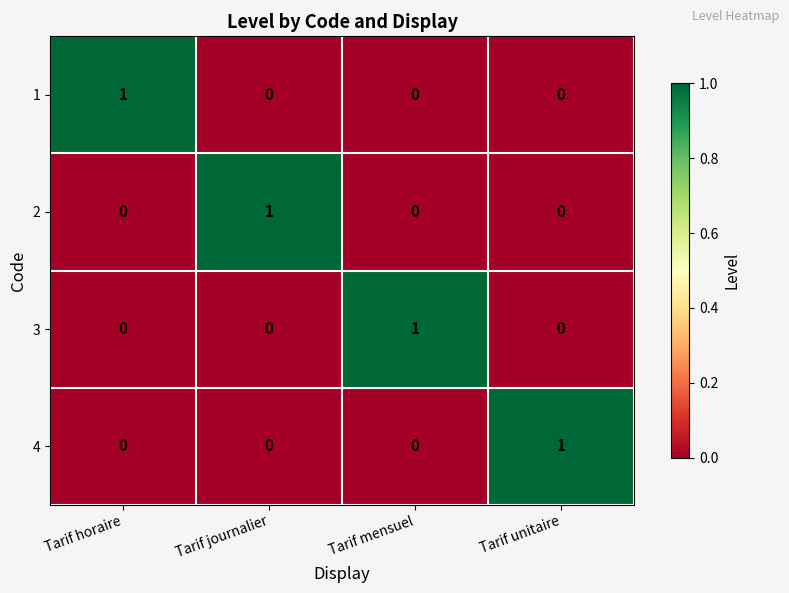

How many categories are shown in the chart?

4